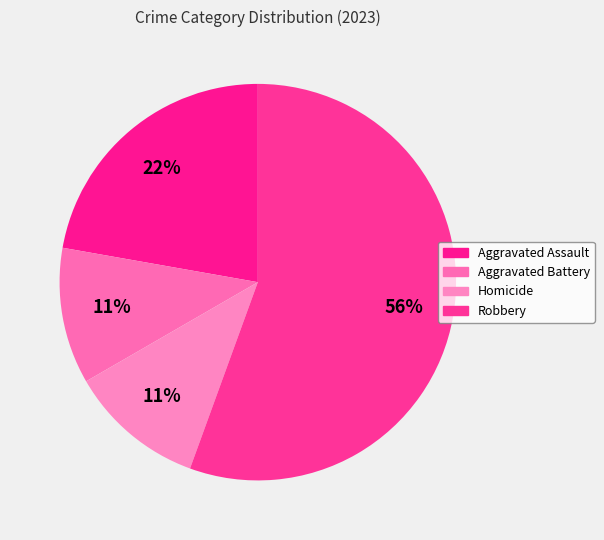

How many slices are in this pie chart?

4